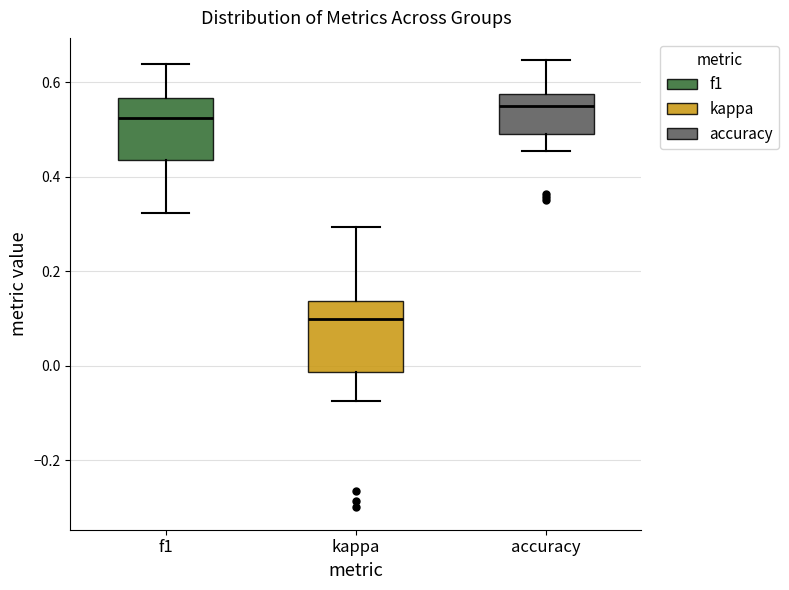

Reading left to right, transcribe this box plot: for each box, give where its median line is, the range the box spans, and where its two whiskers end, as read against the y-axis. The values are not printed on the chart, so give them approximately, as read against the axis.

f1: median 0.52, box 0.44 to 0.56, whiskers 0.32 to 0.64
kappa: median 0.10, box -0.02 to 0.14, whiskers -0.08 to 0.30
accuracy: median 0.56, box 0.50 to 0.58, whiskers 0.46 to 0.64